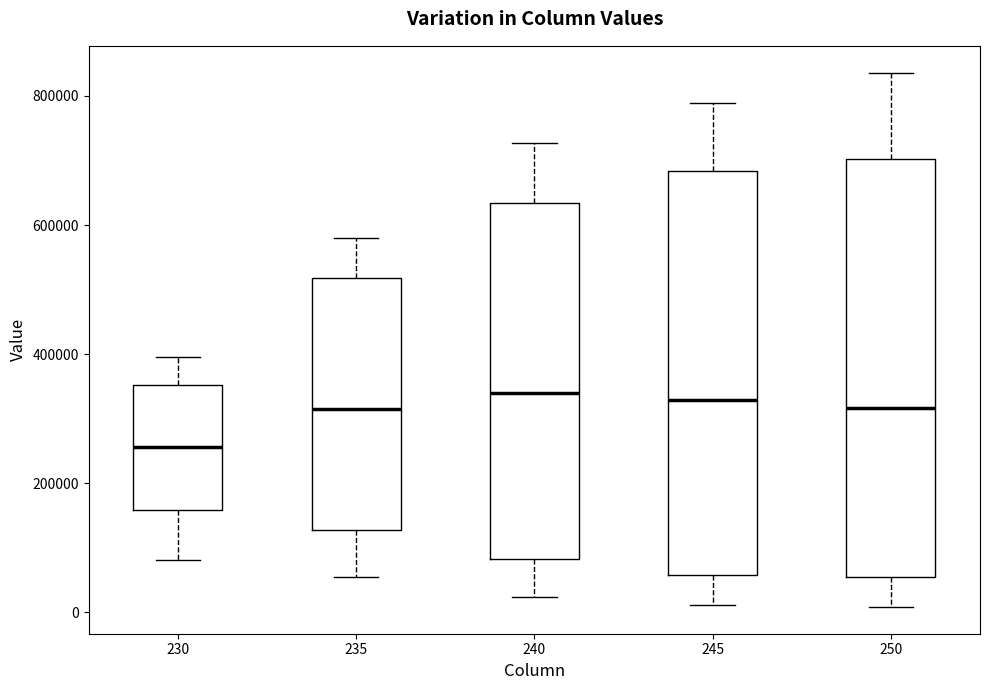

Where does the upper whisker of the box at x = 235 end on the y-axis? The values are not printed on the chart, so give them approximately, as read against the axis.

580000